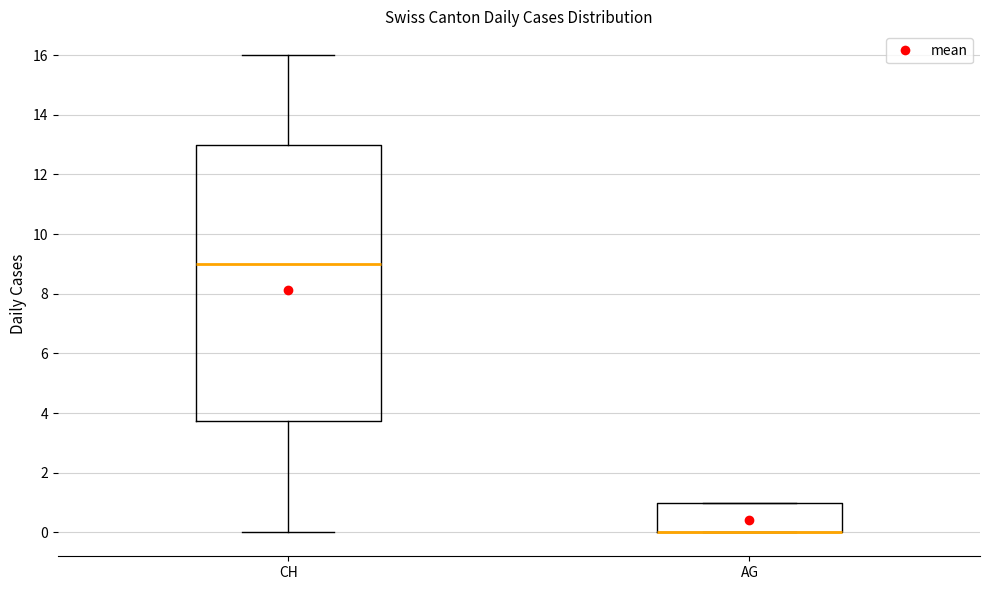

Reading left to right, read every box against the y-axis: the position of its median line, the range the box covers, and the ends of its whiskers. The values are not printed on the chart, so give them approximately, as read against the axis.

CH: median 9.0, box 3.8 to 13.0, whiskers 0.0 to 16.0
AG: median 0.0 (drawn on the box's lower edge), box 0.0 to 1.0, whiskers 0.0 to 1.0